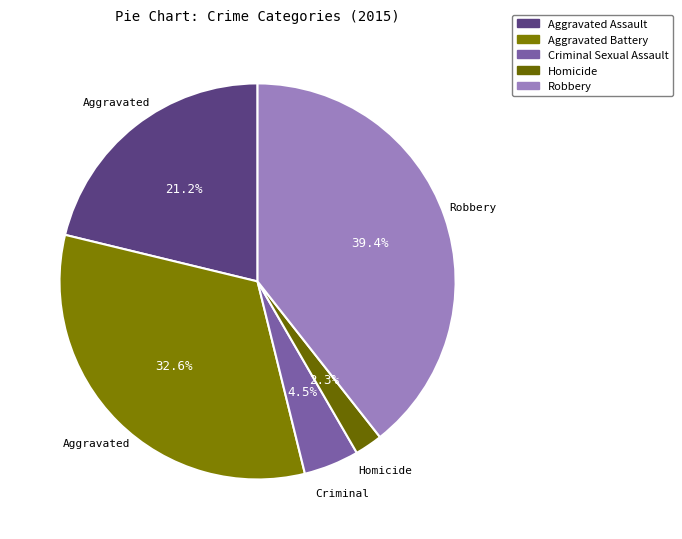

What percentage is the Robbery slice, to the nearest percent?

39%